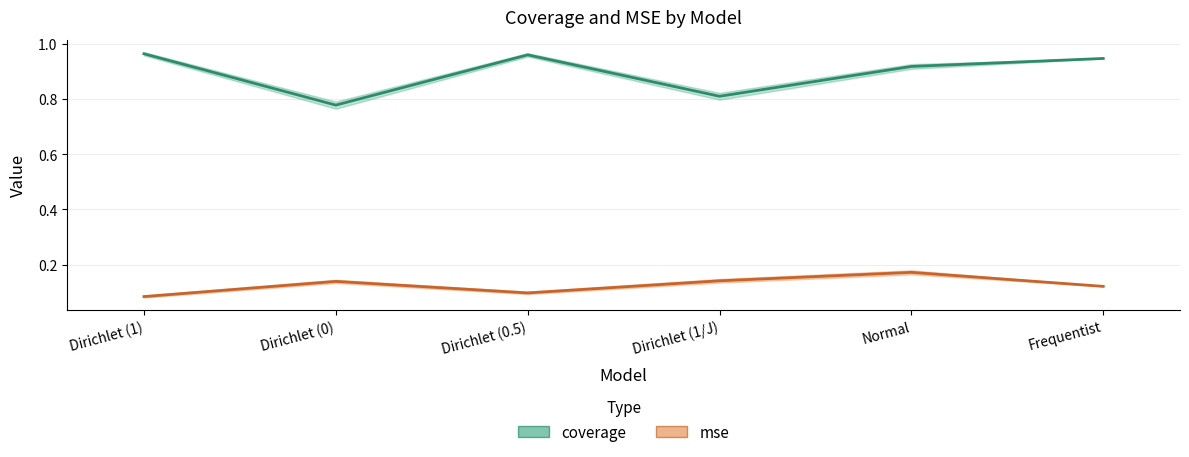

How many interior local valleys does the mse series have?

1